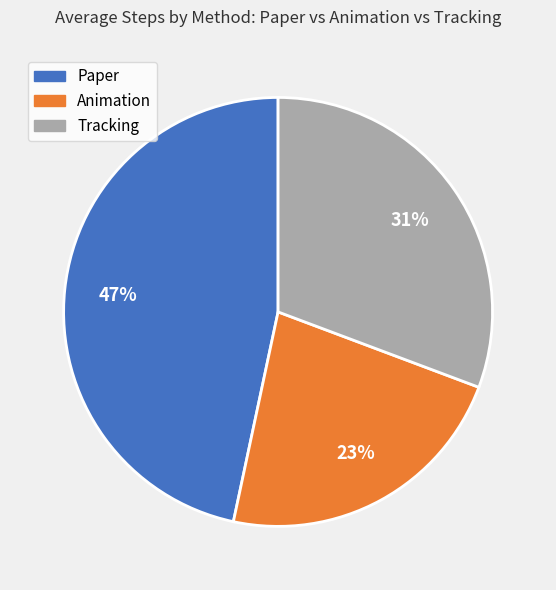

What is the smallest slice in the pie chart?

Animation